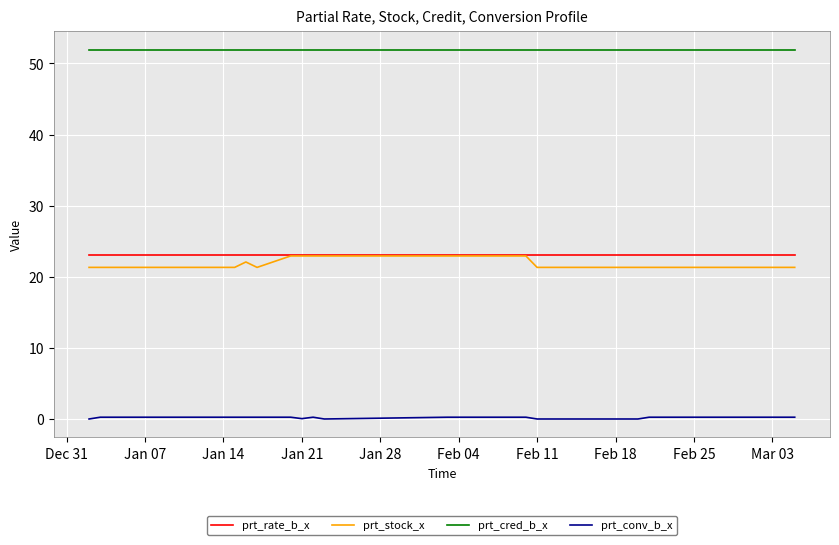

True or false: prt_conv_b_x and prt_rate_b_x intersect in this chart.

False